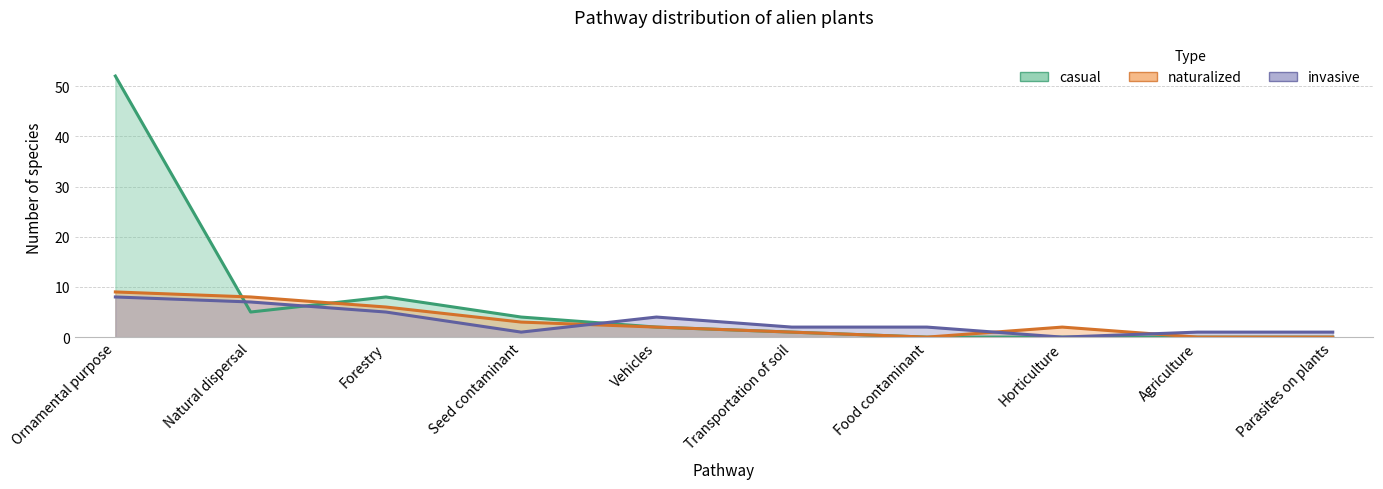

True or false: naturalized has more than 0 points higher than both neighbors.

True